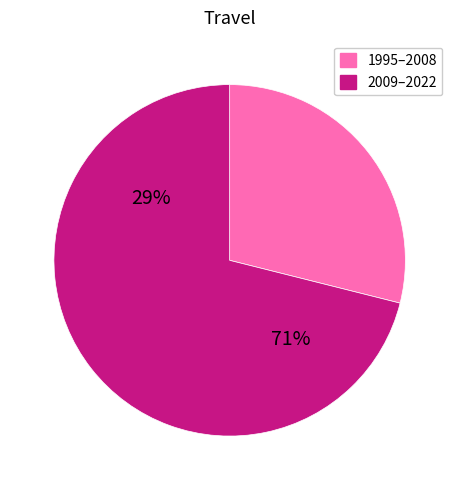

Does 2007 represent more than half of the total?

No